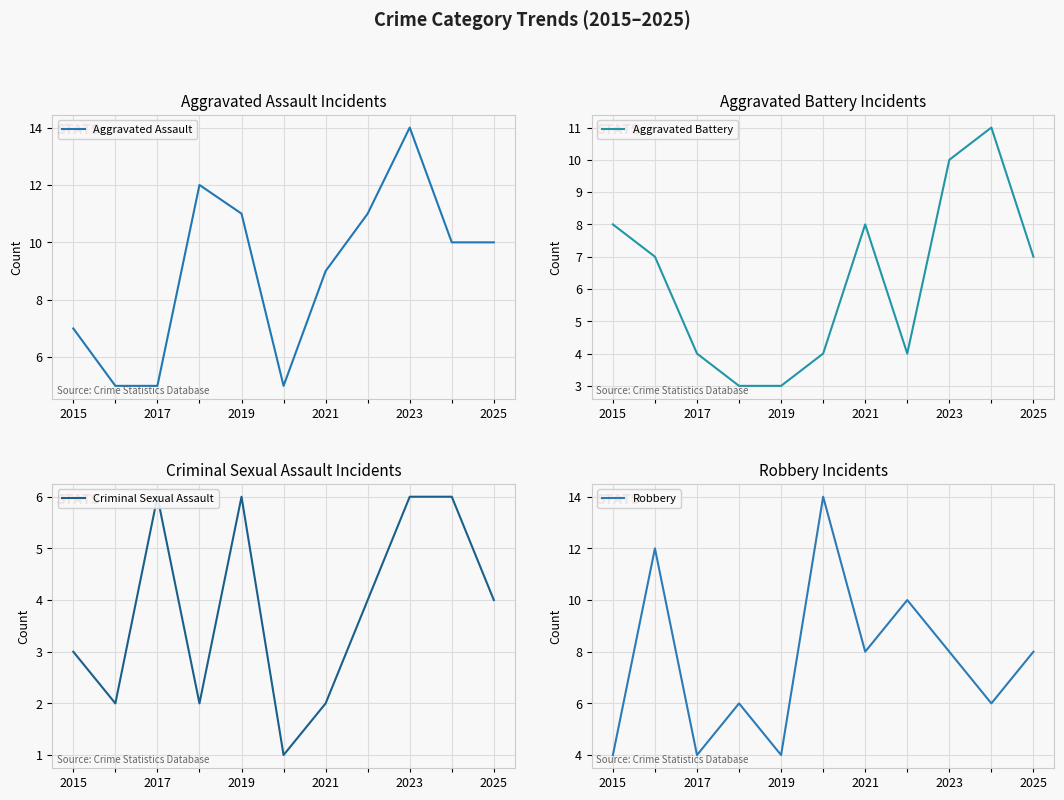

How many values in the Criminal Sexual Assault series are below 4?

5